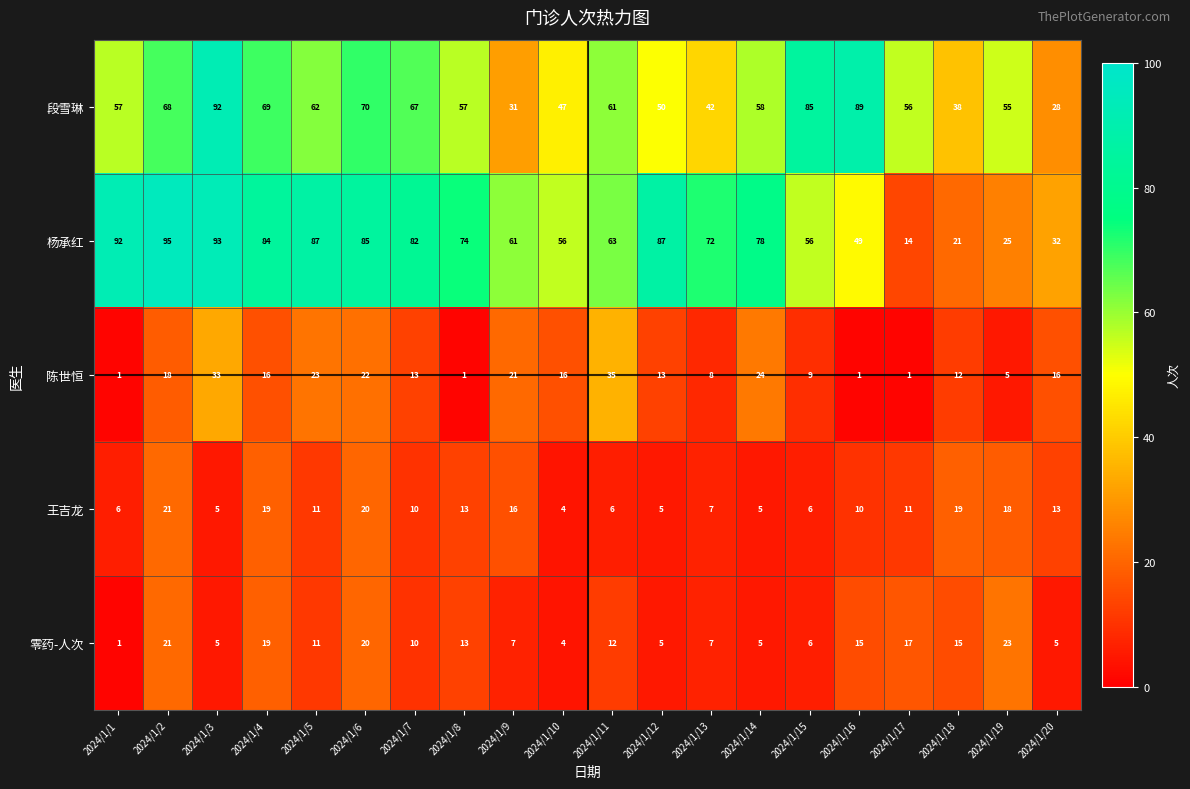

What is the difference between the highest and lowest values at 2024/1/1?

91